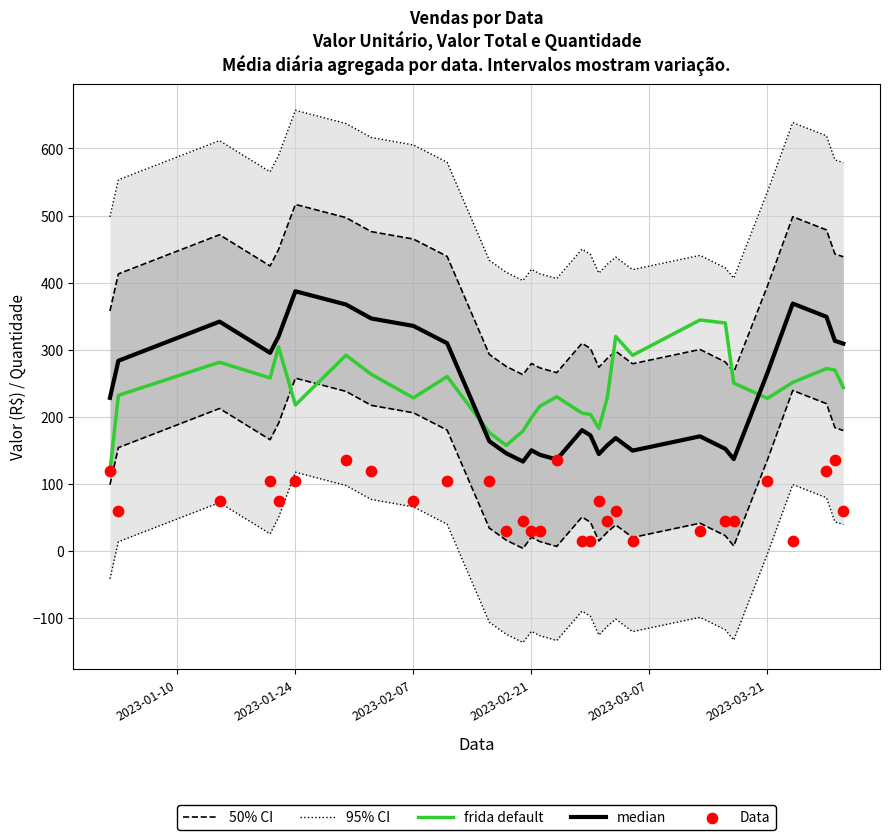

What are all the series names shown in the legend?

50% CI, 95% CI, frida default, median, Data